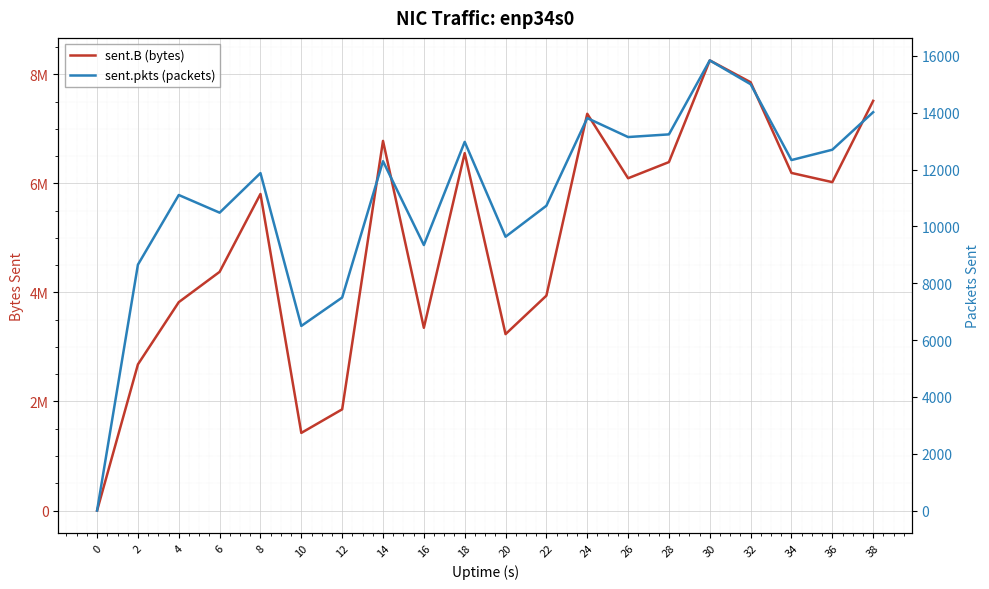

What are all the series names shown in the legend?

sent.B (bytes), sent.pkts (packets)